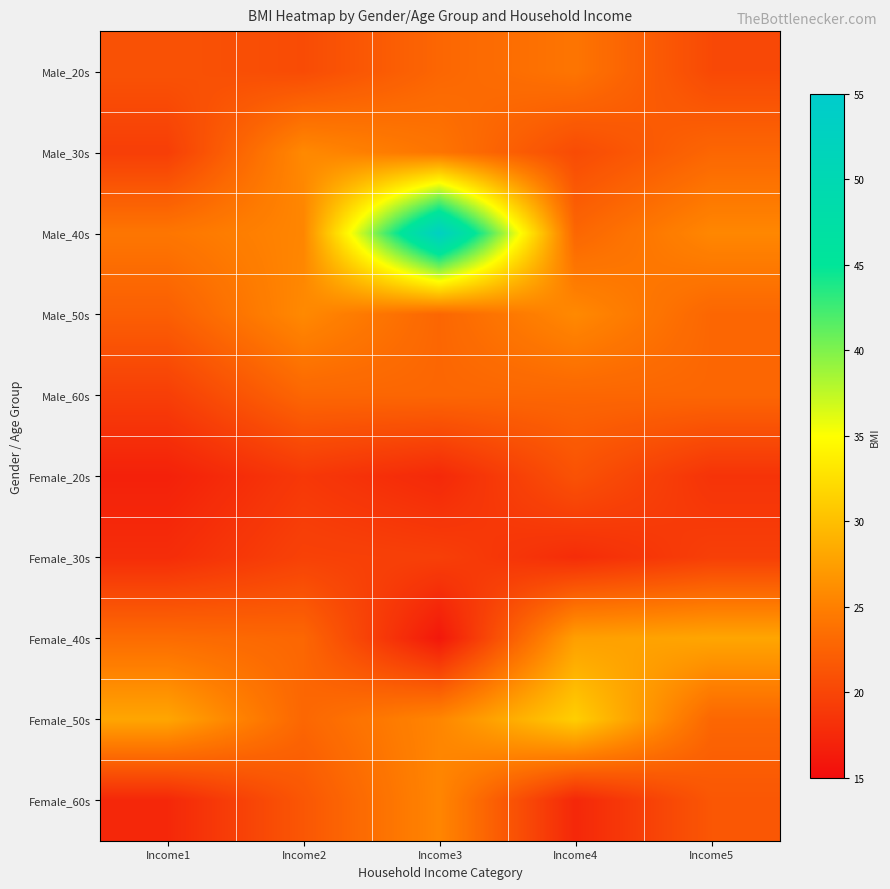

At which category is the sum across all series the highest?

Income3